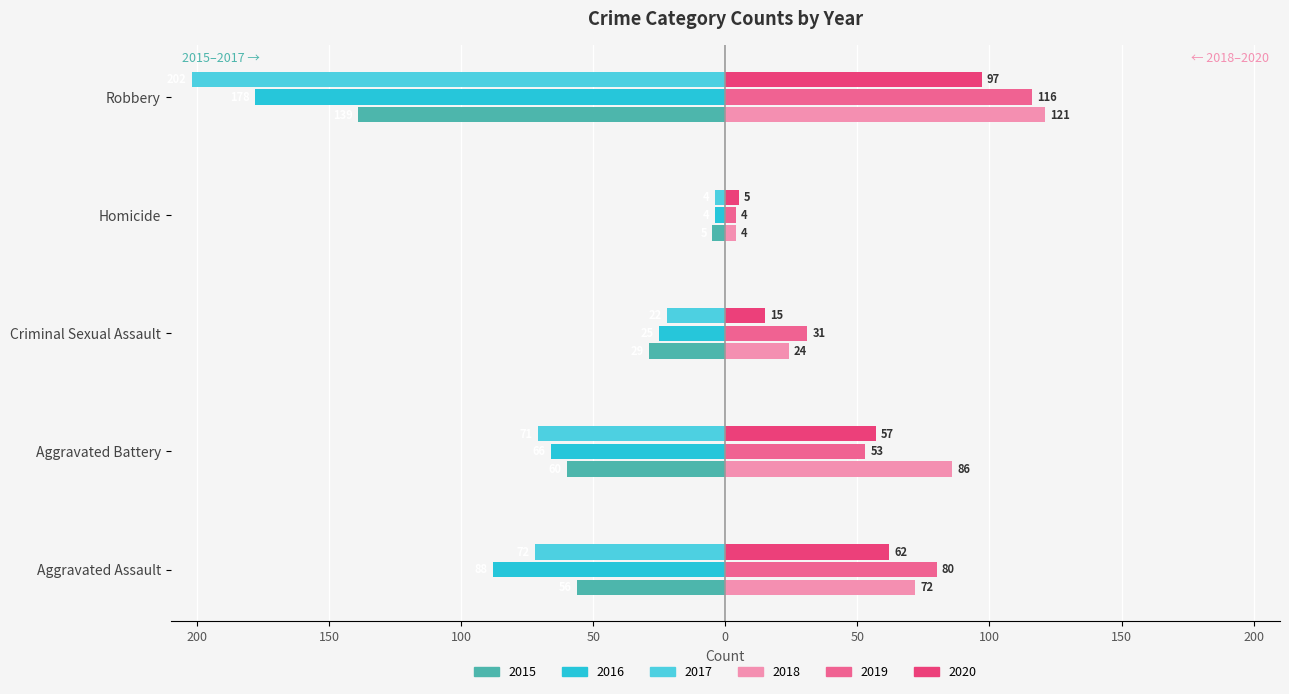

What is the value of the 2016 bar at the 2nd from the left?

-66